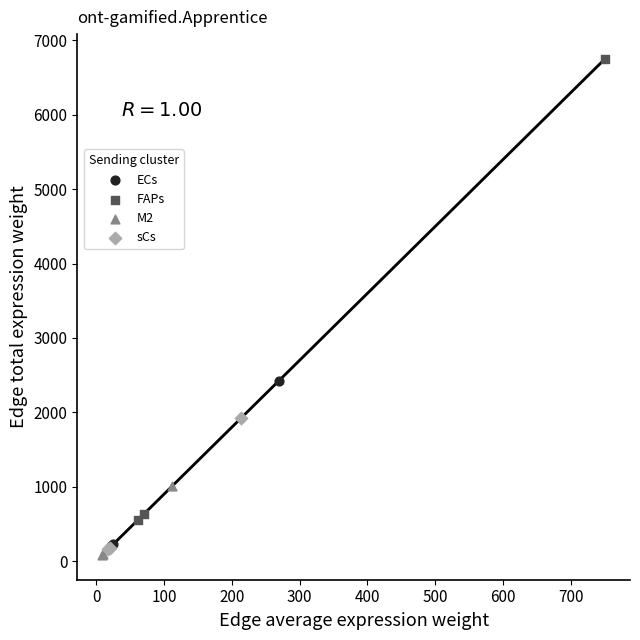

Which series contains the lowest Y value?

M2